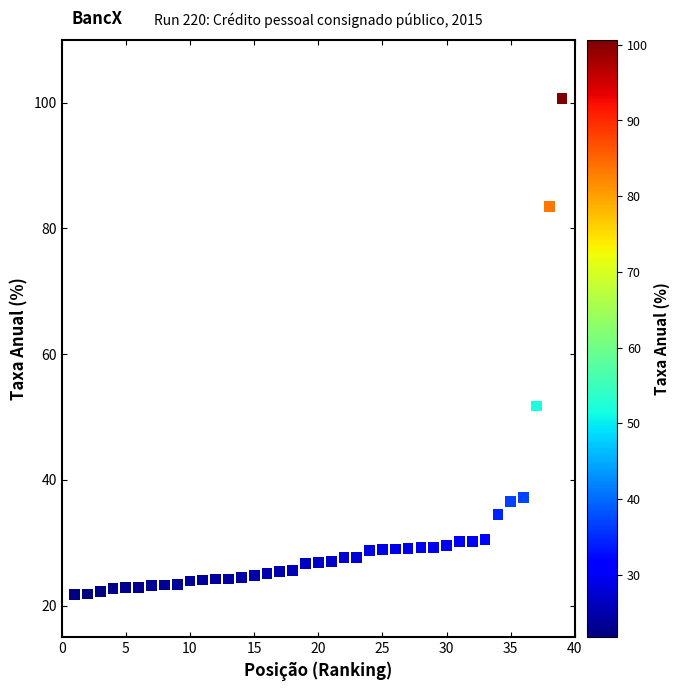

What Y value in the scatter plot is closest to 61?

51.8